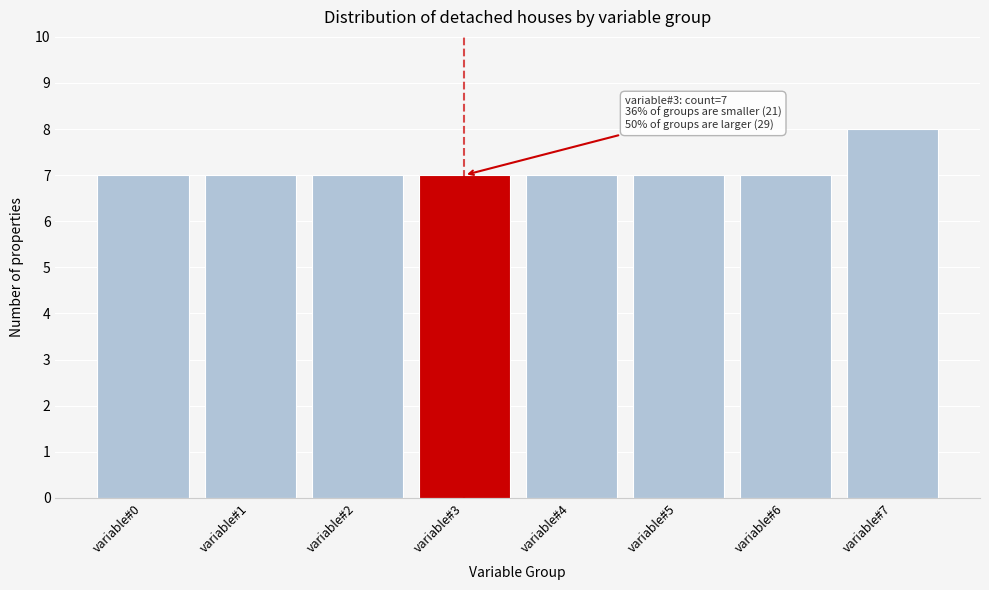

Reading left to right, extract all data points from this chart.

7	7	7	7	7	7	7	8